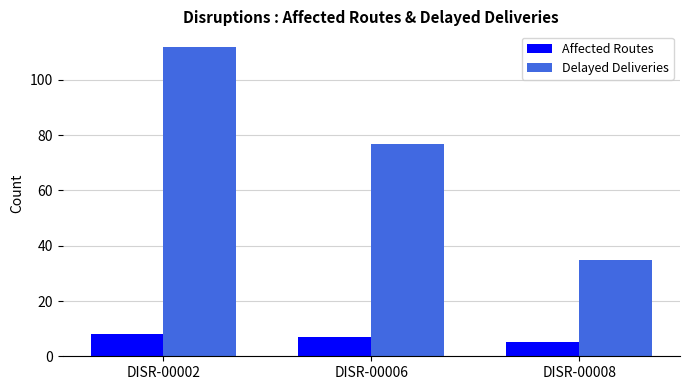

What is the total value across all series at DISR-00002?

120